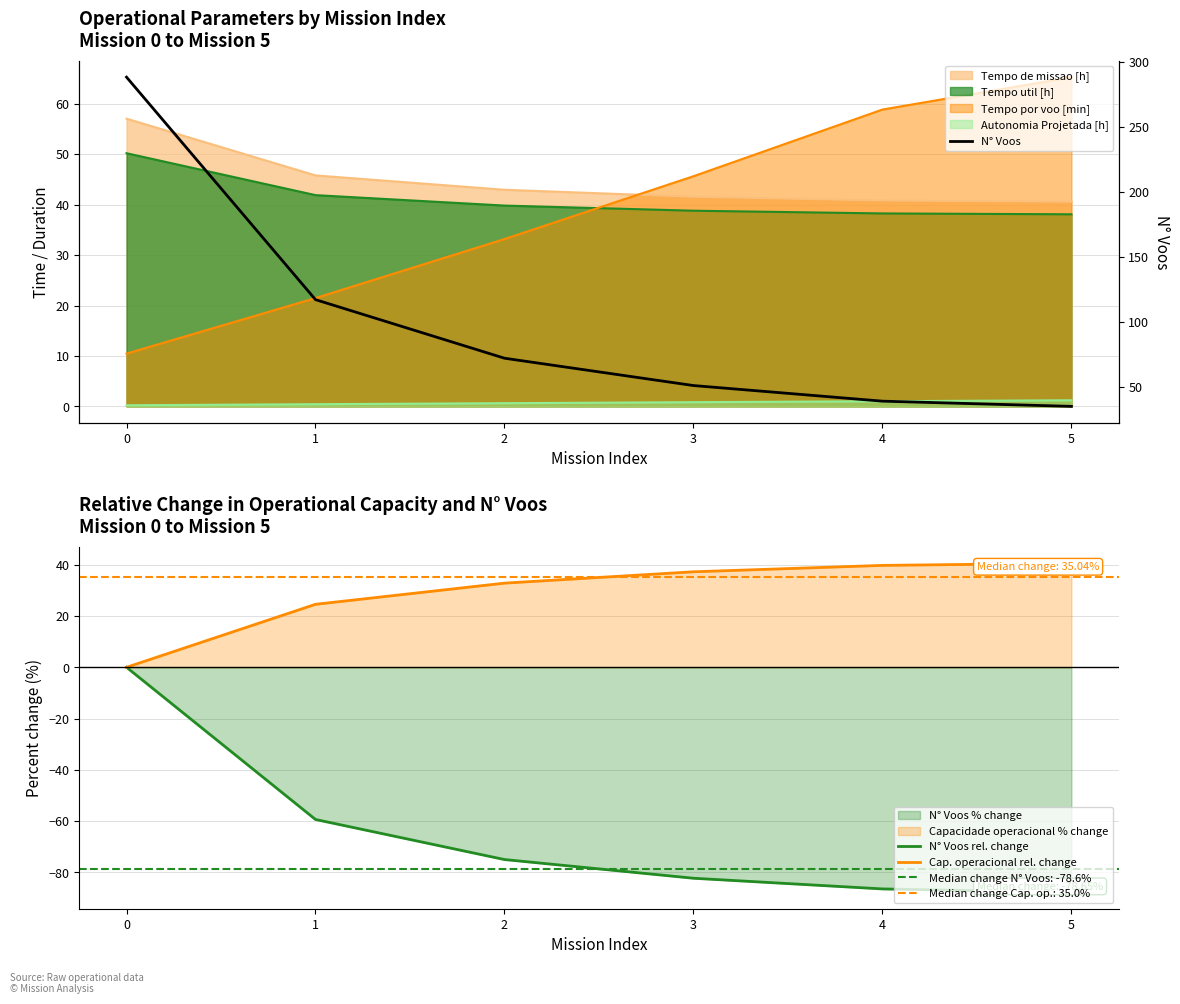

Which series has the largest total across all categories?

N° Voos